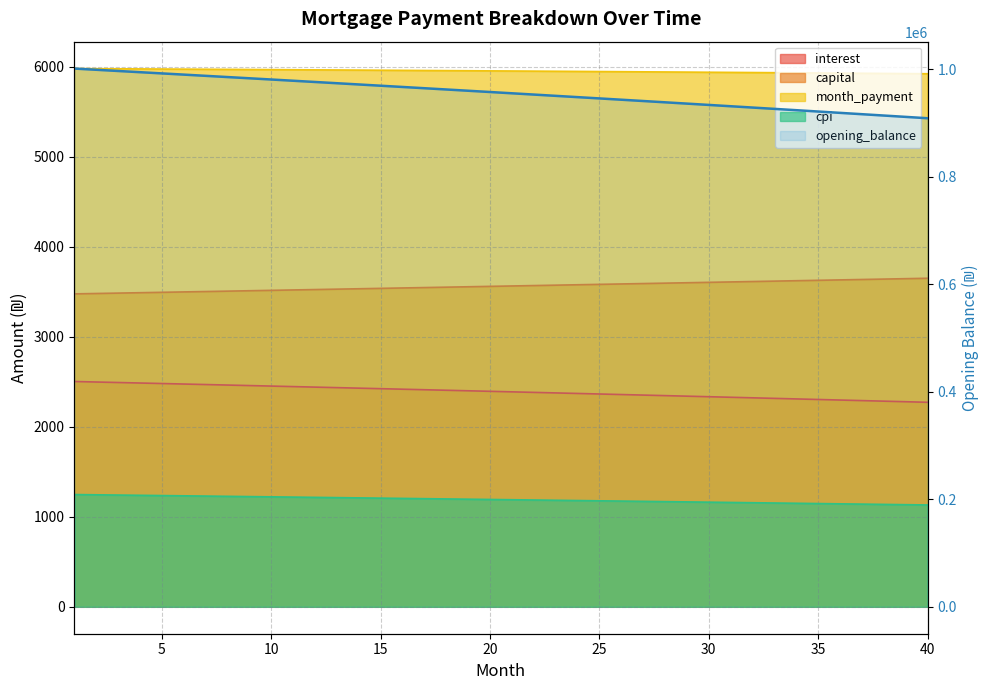

True or false: the data has more than 0 interior local peaks.

False